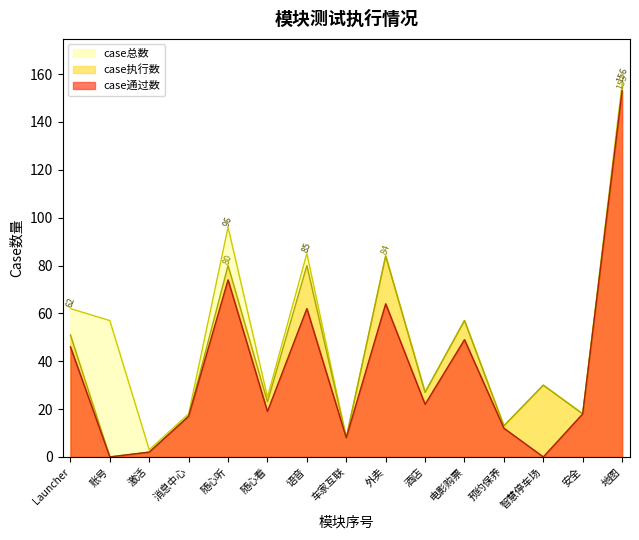

What is the label of the 7th point from the right?

外卖